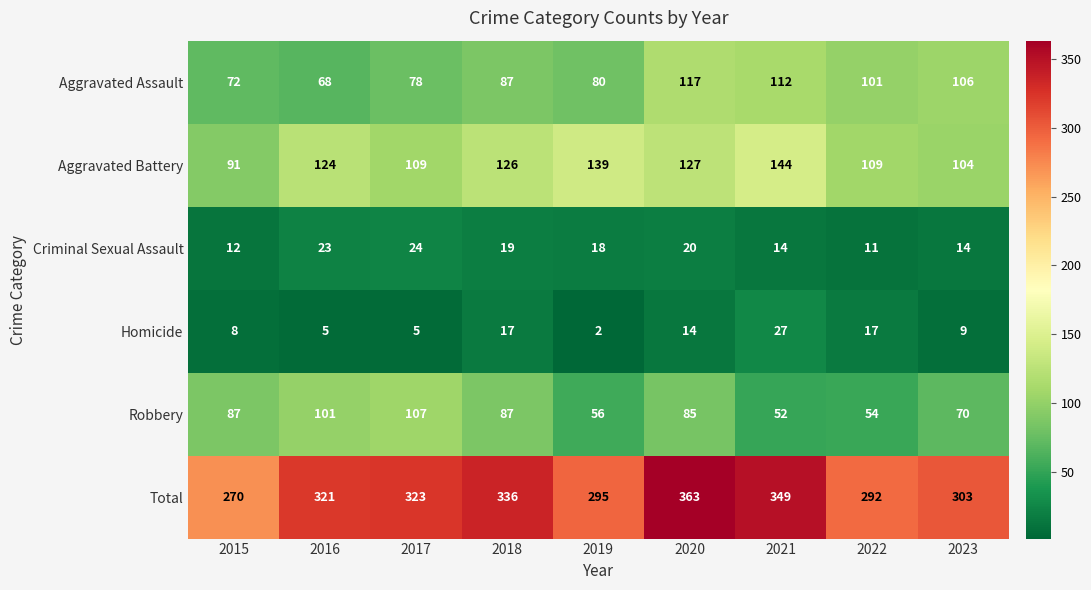

What is the greatest value displayed?

363